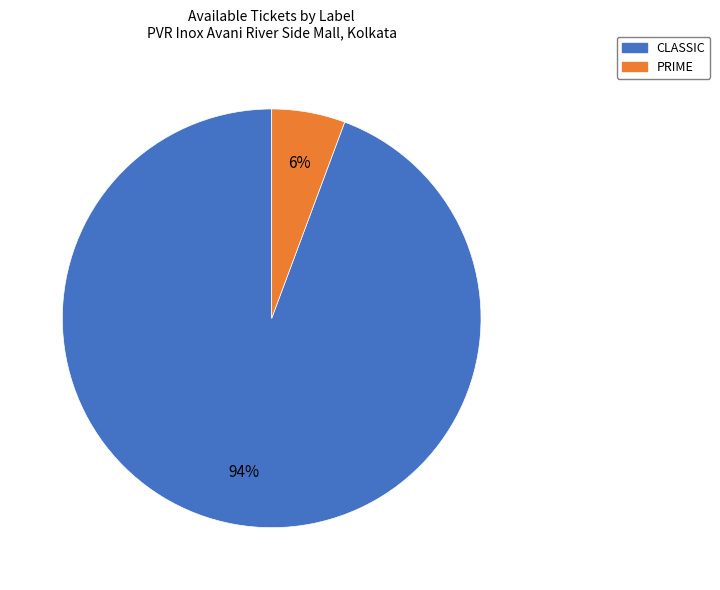

What is the largest slice in the pie chart?

CLASSIC